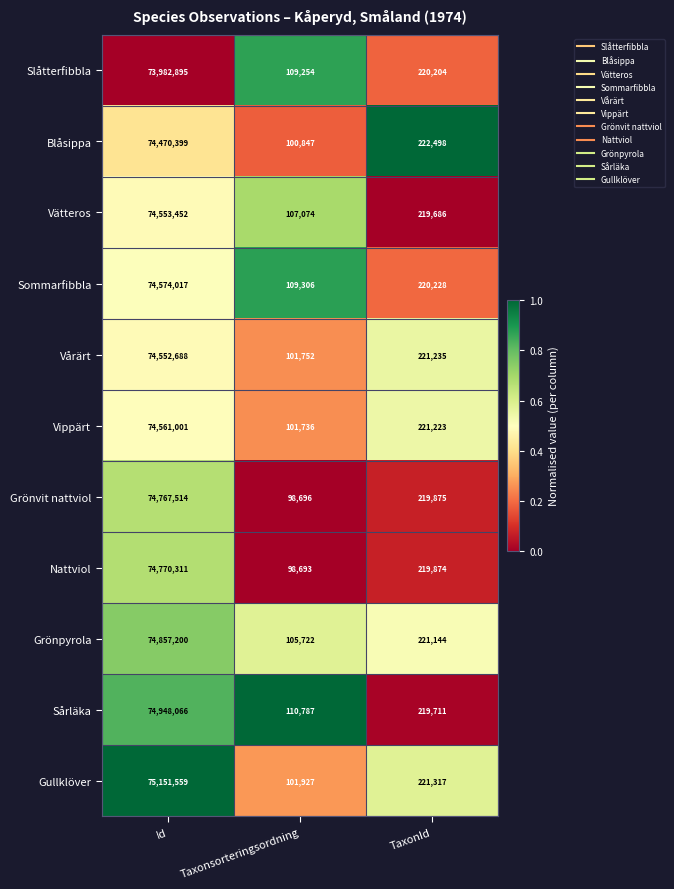

What is the difference between the maximum and minimum values in the Slåtterfibbla series?

73873641